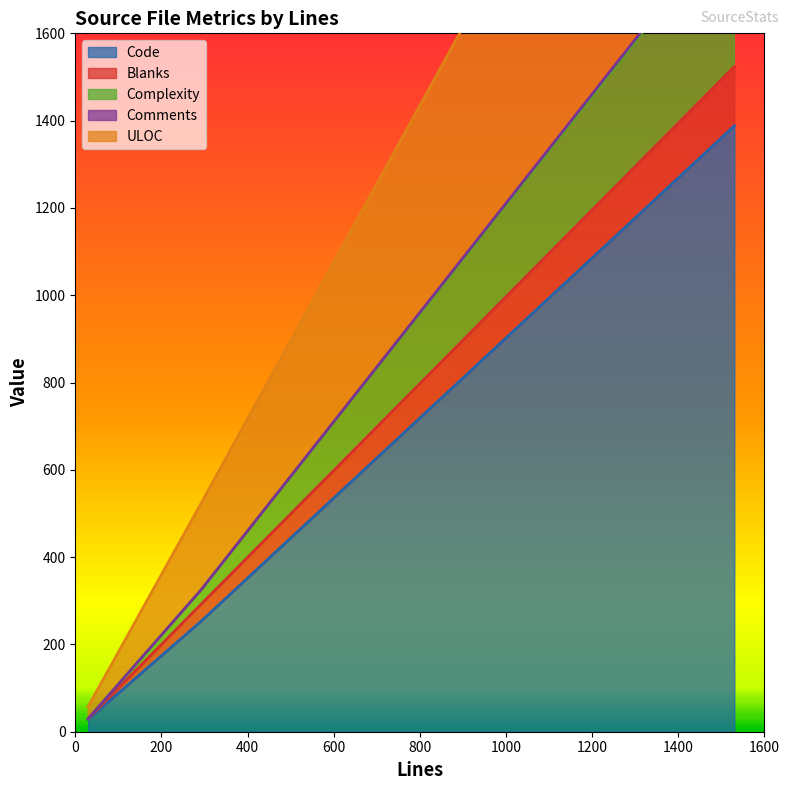

List the labels in order of ULOC value, smallest first.

pageswitch.htm (30 lines), sshkeys.js (292 lines), dispatcher.lua (1530 lines)